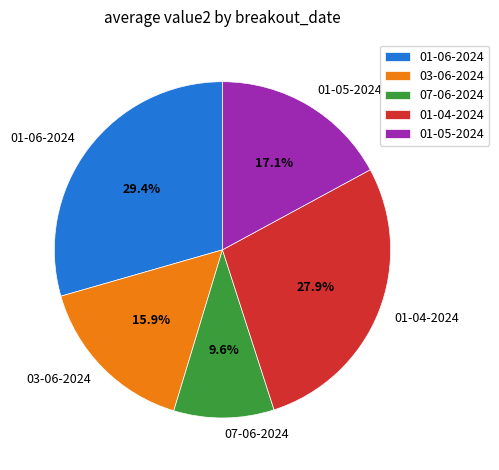

True or false: 01-05-2024 accounts for 27% of the total.

False